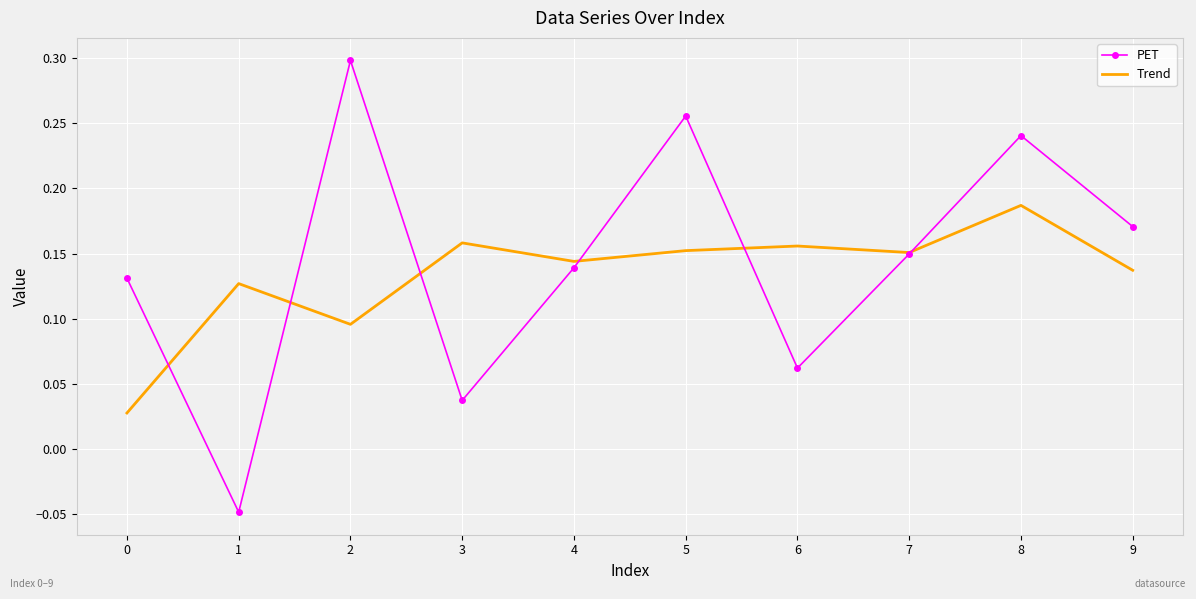

Which series has the widest spread of values?

PET